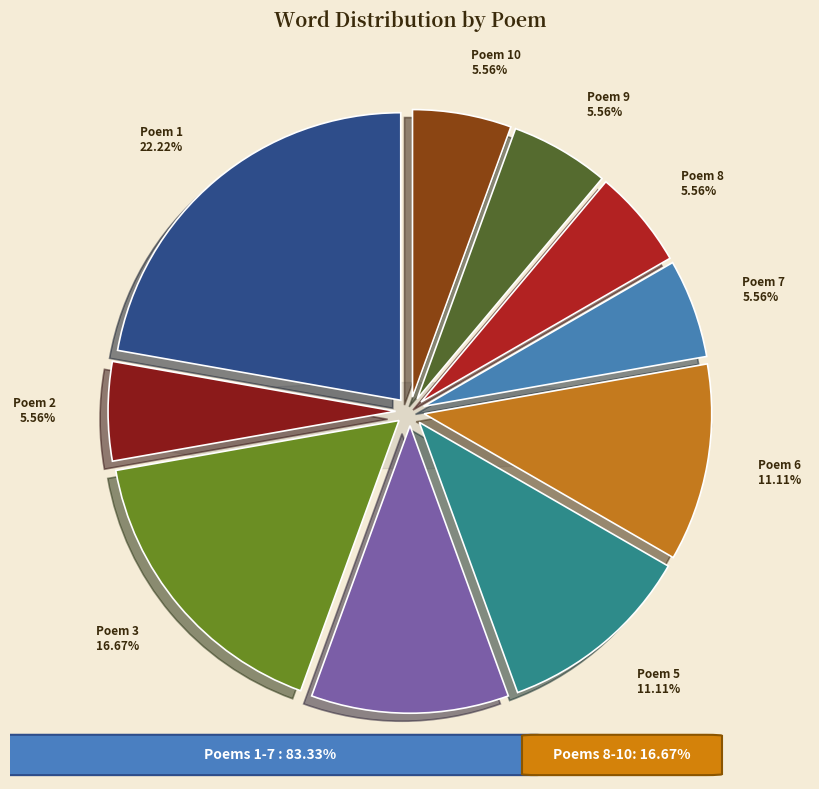

Which category has the biggest portion of the pie?

1